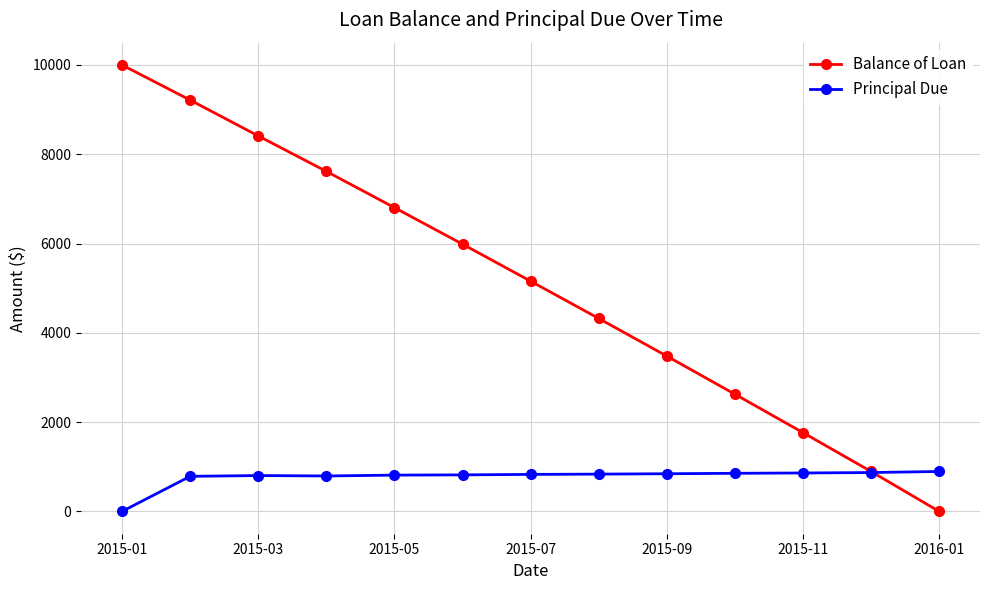

Rank the series by their average value, from lowest to highest.

Principal Due, Balance of Loan